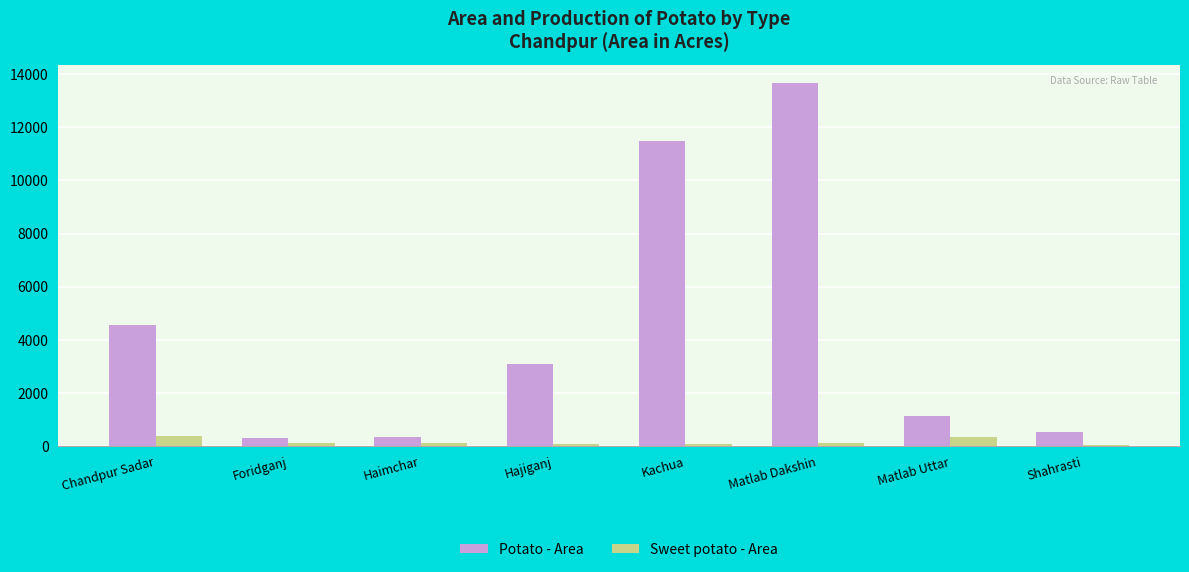

What is the spread (max minus min) of values at Matlab Uttar?

790